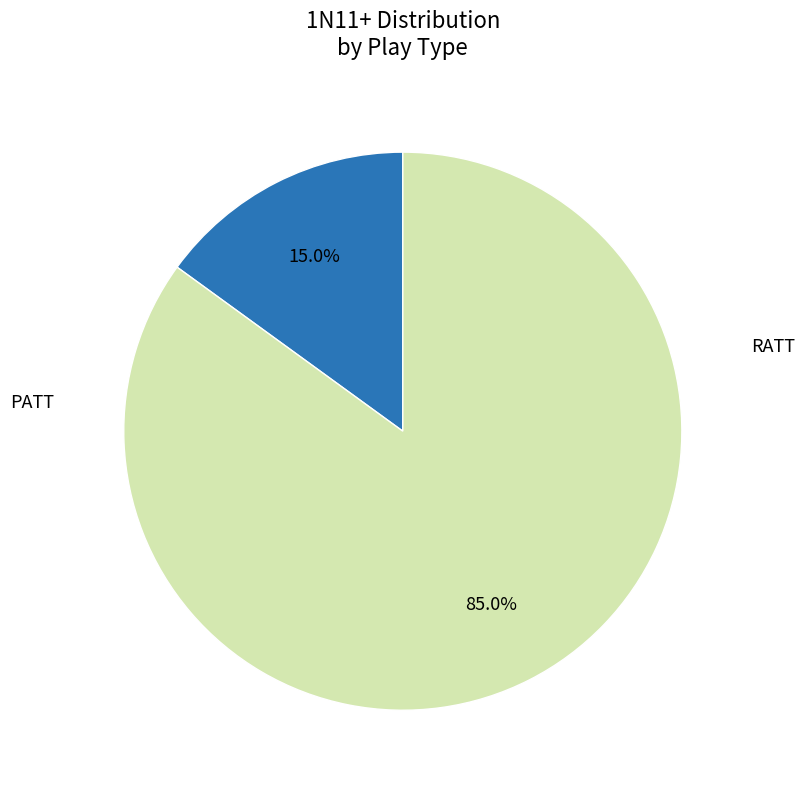

Is there a majority slice in this chart?

Yes